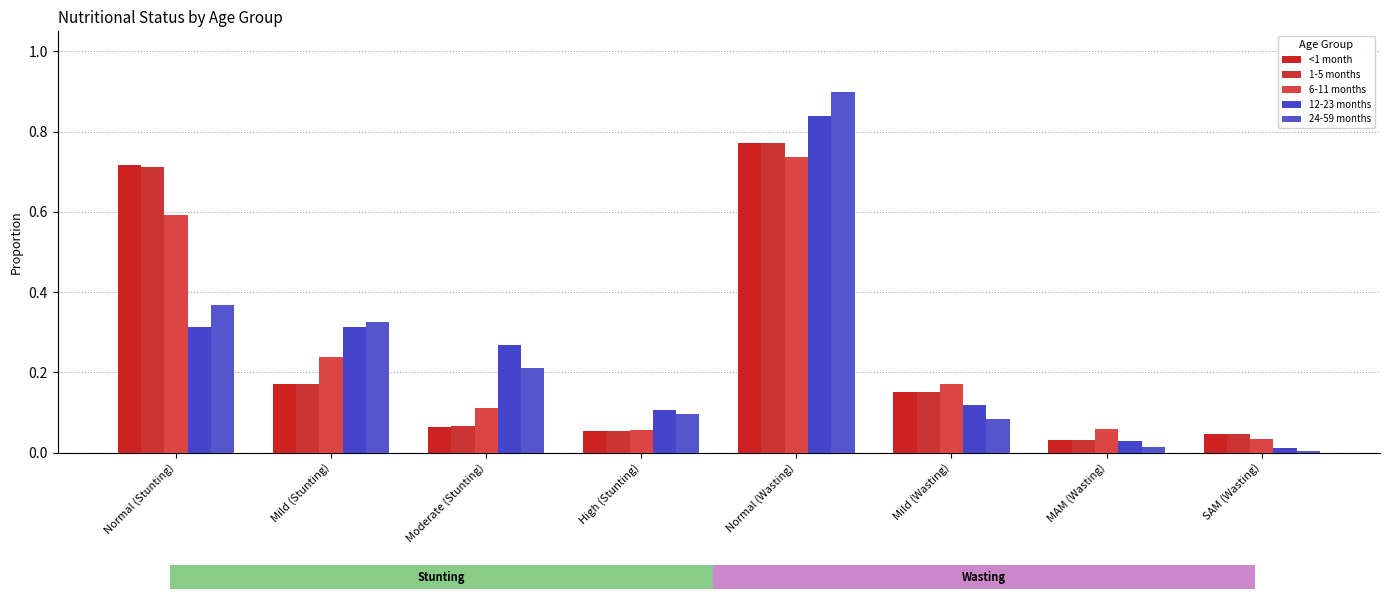

Count the number of categories in the chart.

8